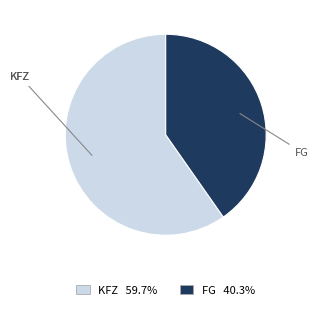

Count the number of slices in the pie.

2